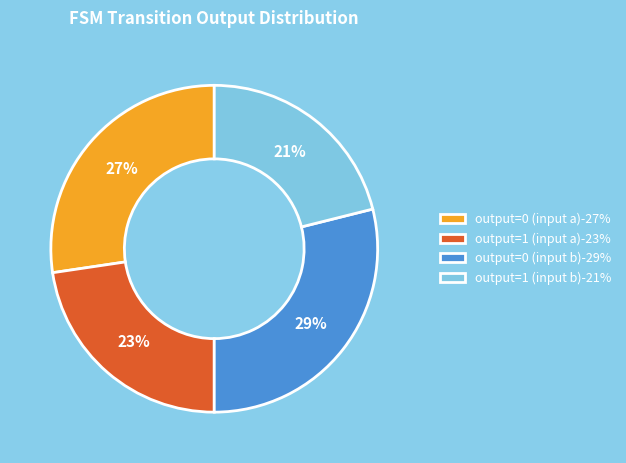

To the nearest percent, what percentage of the pie is output=0 (input b)?

29%